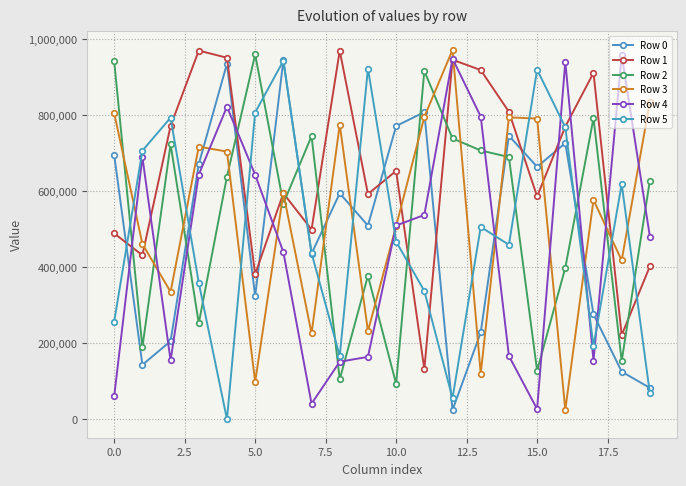

How many lines are shown in the chart?

6